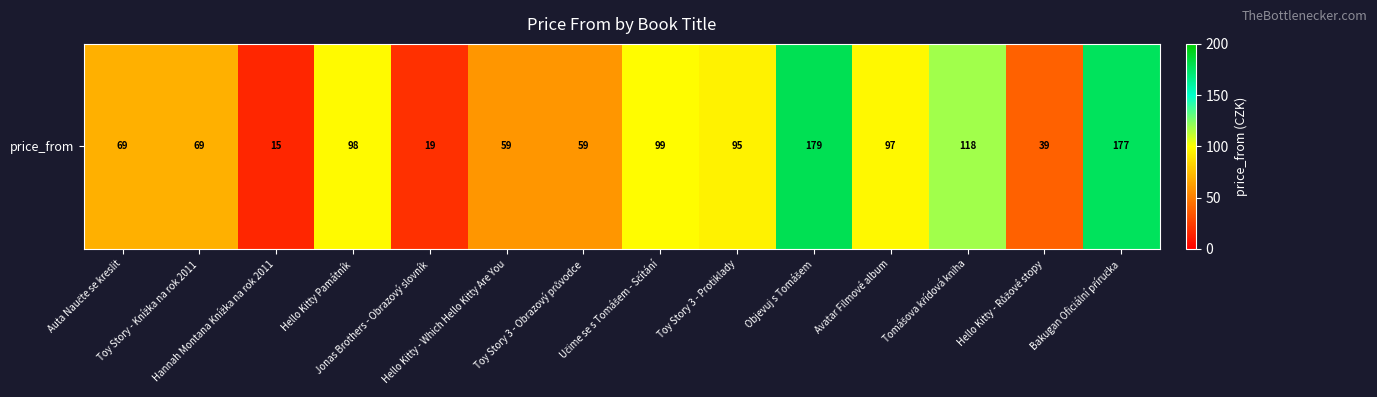

Count the number of data series in this chart.

1